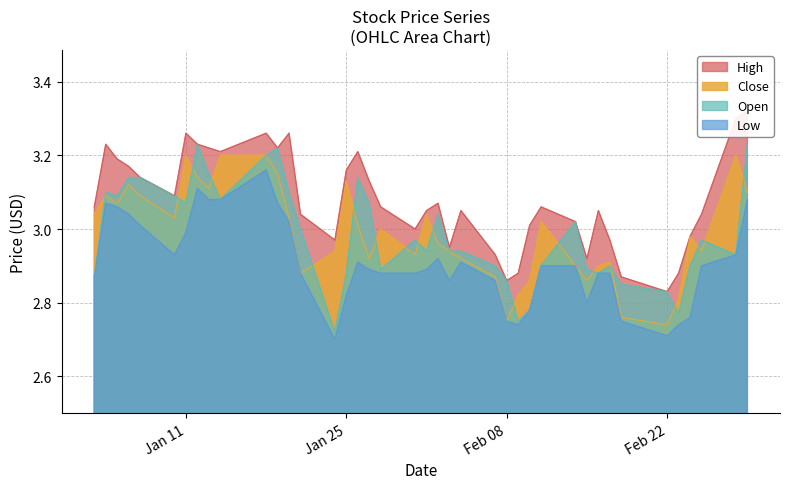

What is the approximate value of Open at 2022-02-25?

3.0